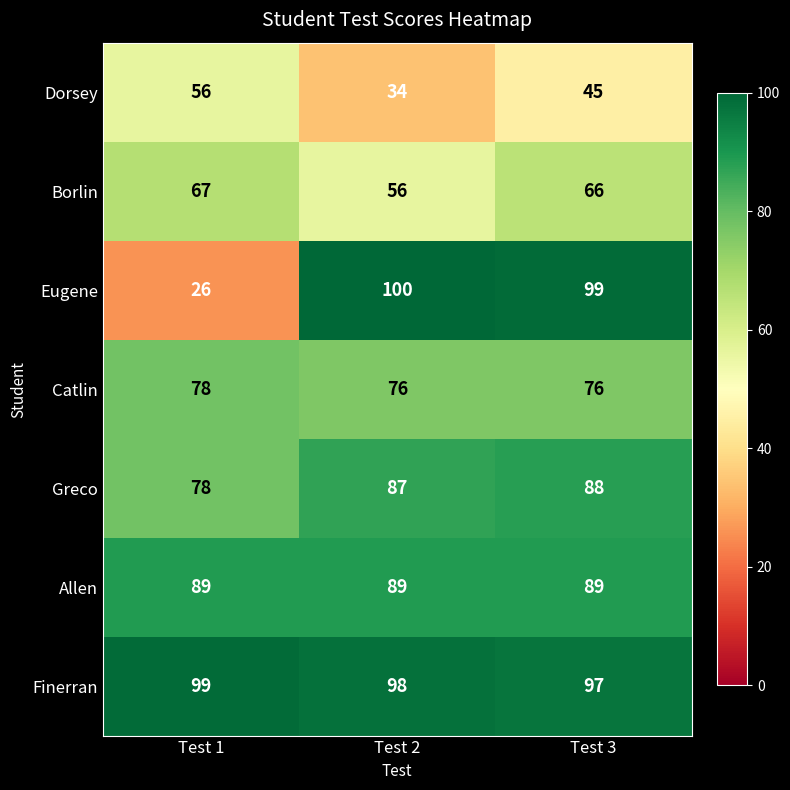

Which series changed the most between Test 1 and Test 2?

Eugene